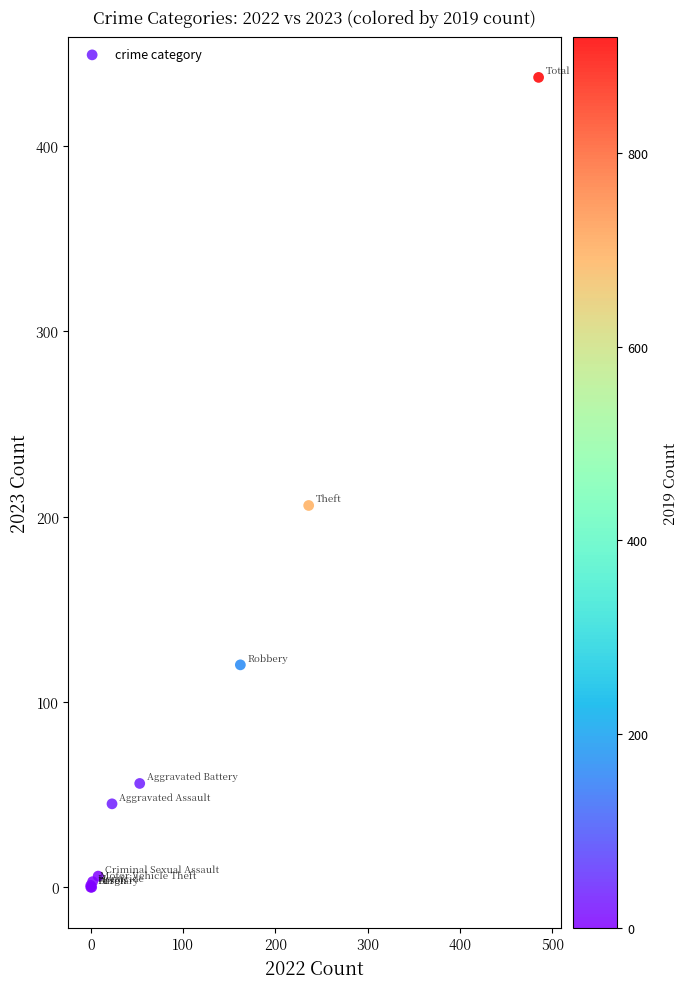

What Y value in the scatter plot is closest to 218?

206